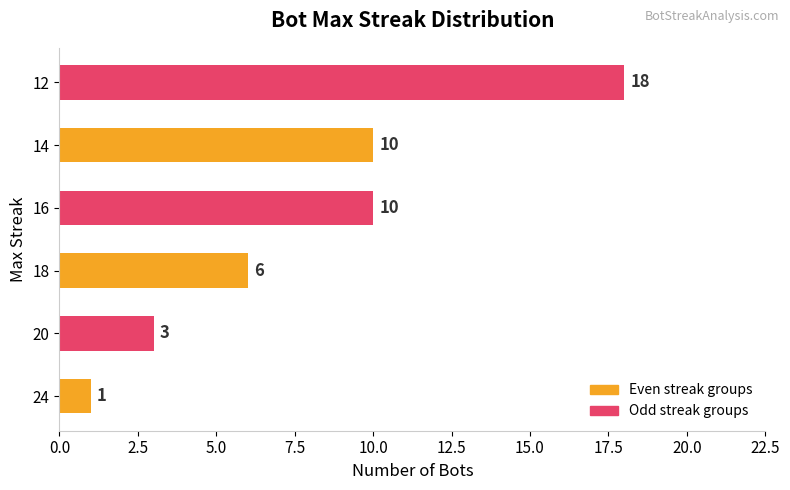

What is the change in value from 20 to 16?

+7